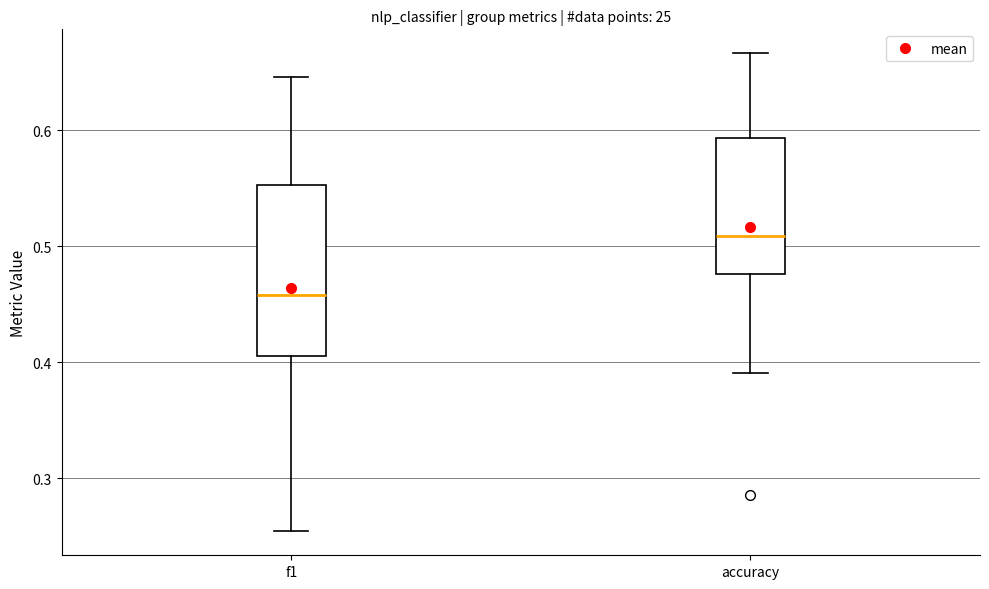

Reading left to right, transcribe this box plot: for each box, give where its median line is, the range the box spans, and where its two whiskers end, as read against the y-axis. The values are not printed on the chart, so give them approximately, as read against the axis.

f1: median 0.46, box 0.40 to 0.55, whiskers 0.25 to 0.65
accuracy: median 0.51, box 0.48 to 0.59, whiskers 0.39 to 0.67